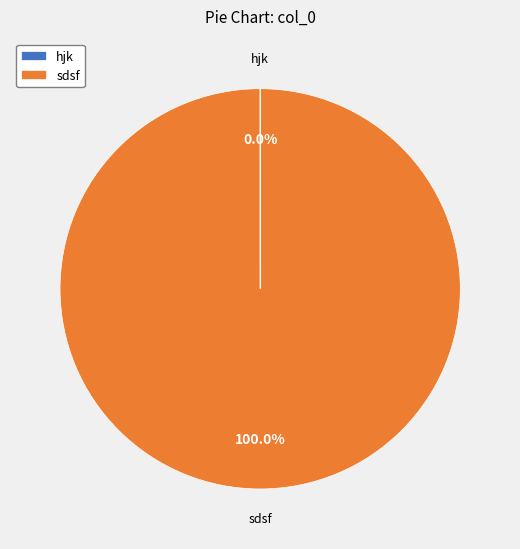

Does sdsf represent more than half of the total?

Yes